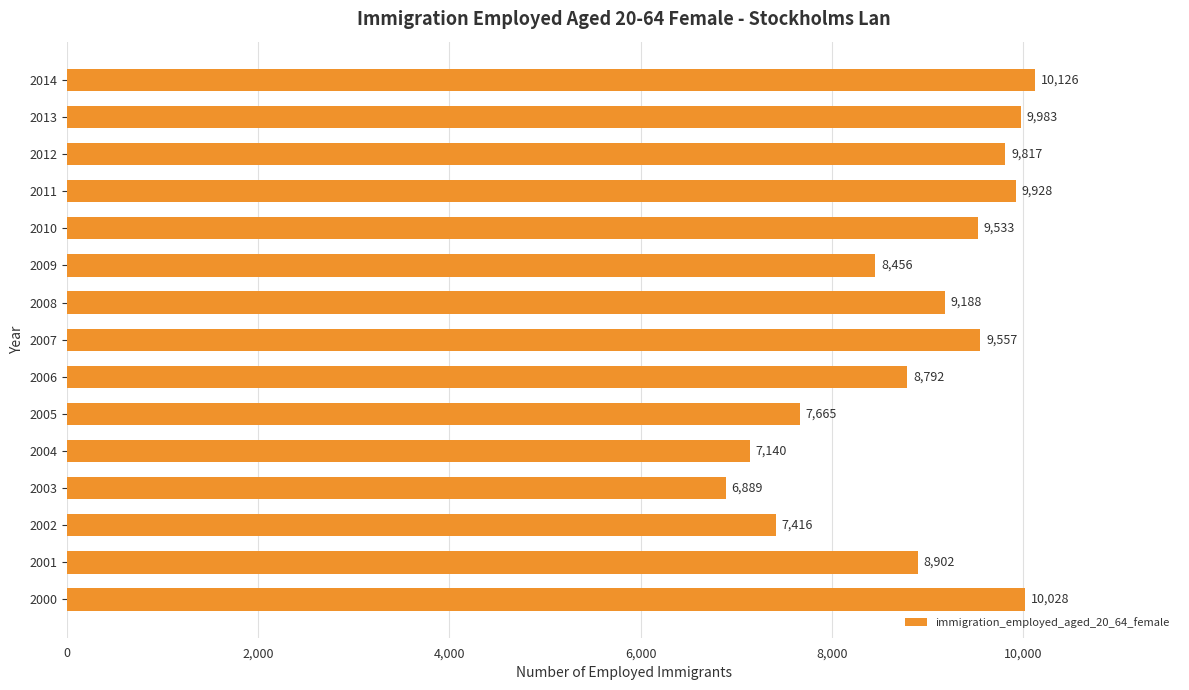

What is the maximum value shown in the chart?

10126